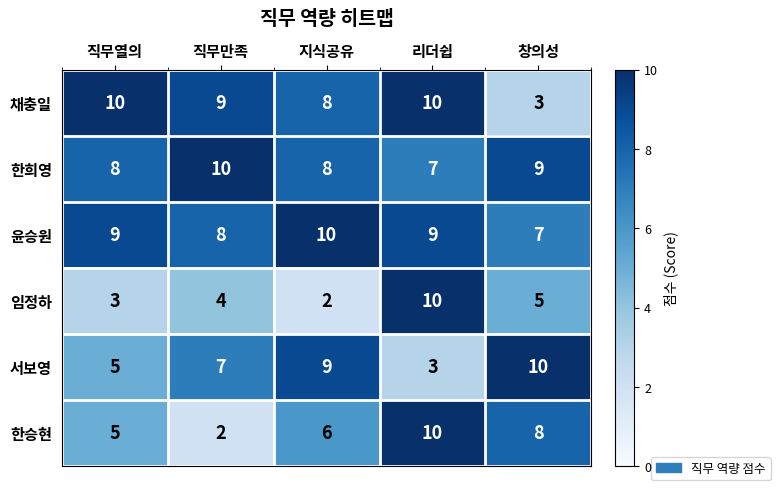

What is the total value across all series at 창의성?

42